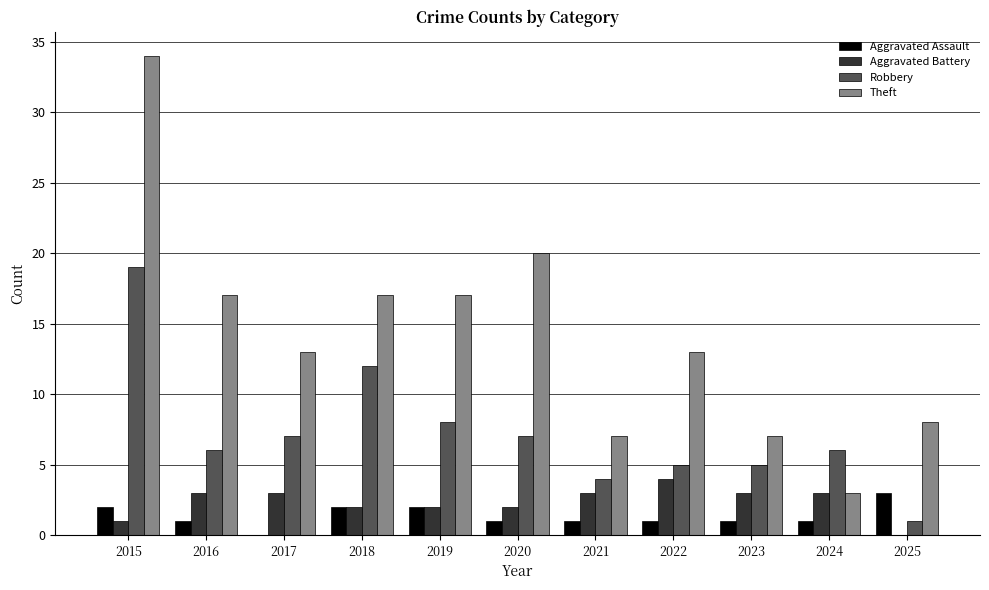

Reading left to right, extract all data points from this chart.

Aggravated Assault: 2015=2	2016=1	2017=0	2018=2	2019=2	2020=1	2021=1	2022=1	2023=1	2024=1	2025=3
Aggravated Battery: 2015=1	2016=3	2017=3	2018=2	2019=2	2020=2	2021=3	2022=4	2023=3	2024=3	2025=0
Robbery: 2015=19	2016=6	2017=7	2018=12	2019=8	2020=7	2021=4	2022=5	2023=5	2024=6	2025=1
Theft: 2015=34	2016=17	2017=13	2018=17	2019=17	2020=20	2021=7	2022=13	2023=7	2024=3	2025=8